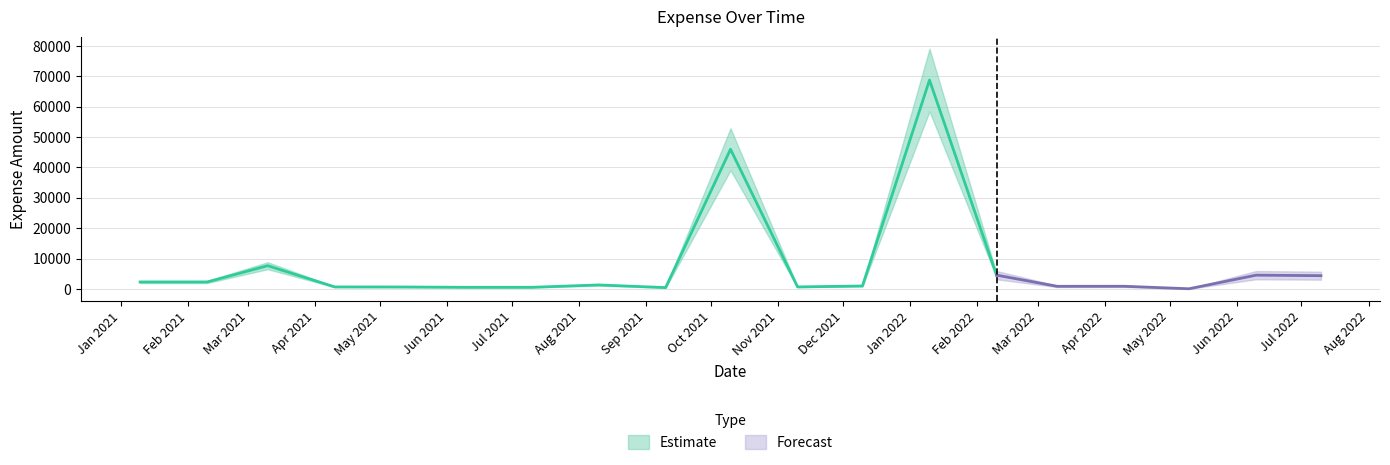

Approximately how many times larger is the value at 2021-06-10 compared to 2021-03-10?

0.1